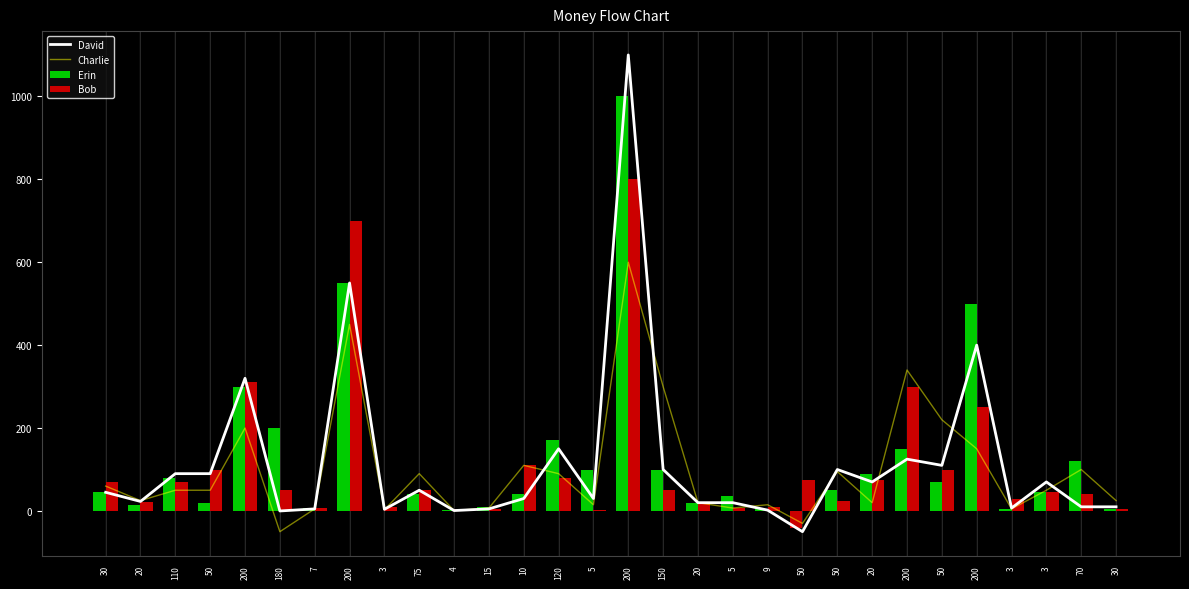

At which category is the sum across all series the highest?

200